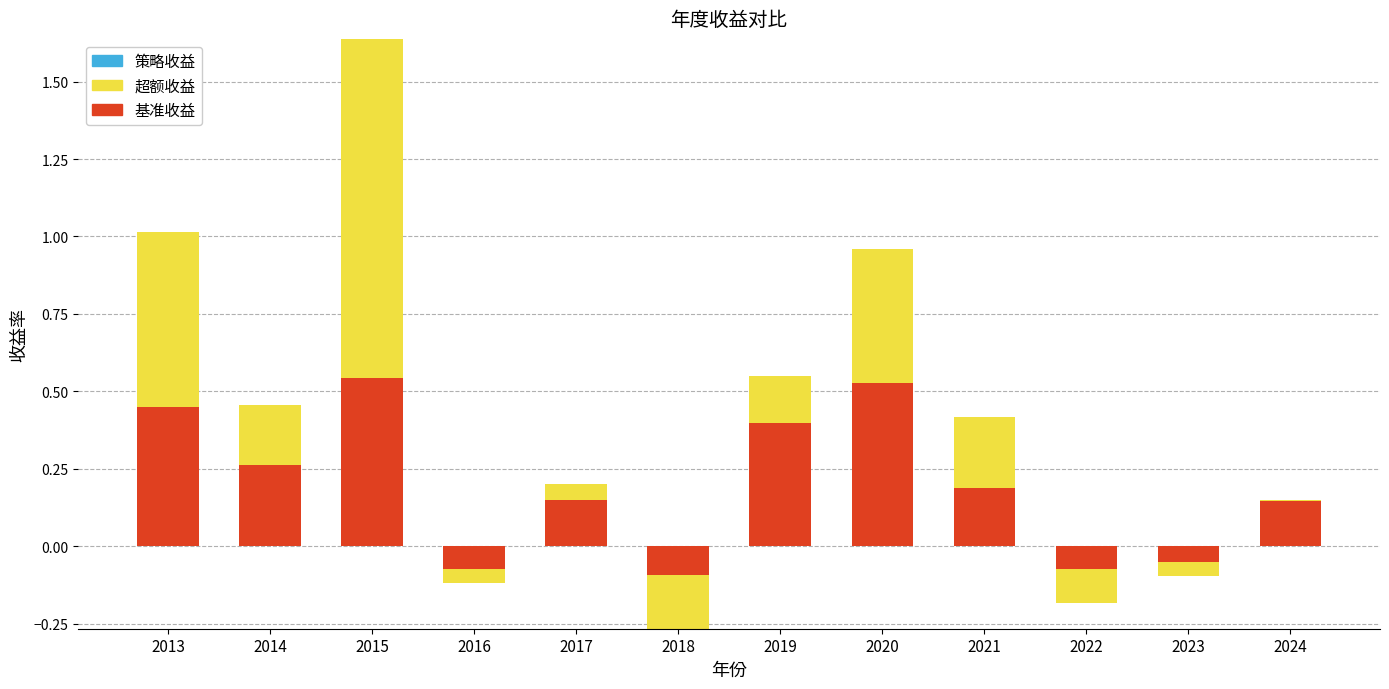

Which series has the widest spread of values?

超额收益